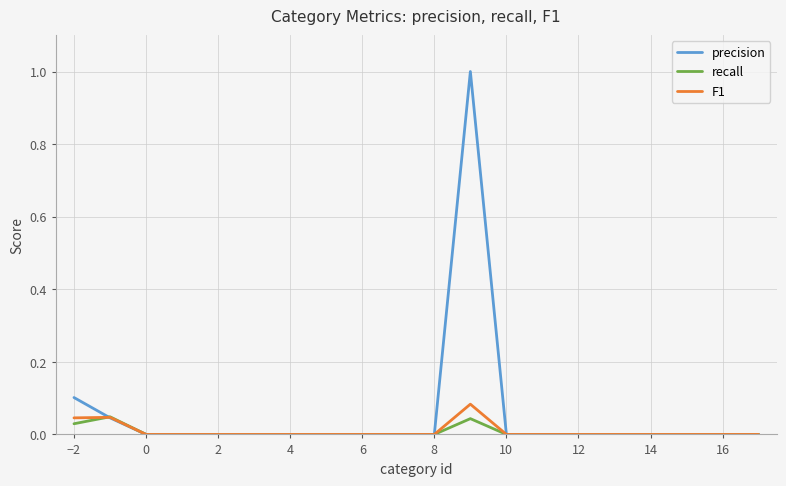

Does the chart display data point markers on the line(s)?

No